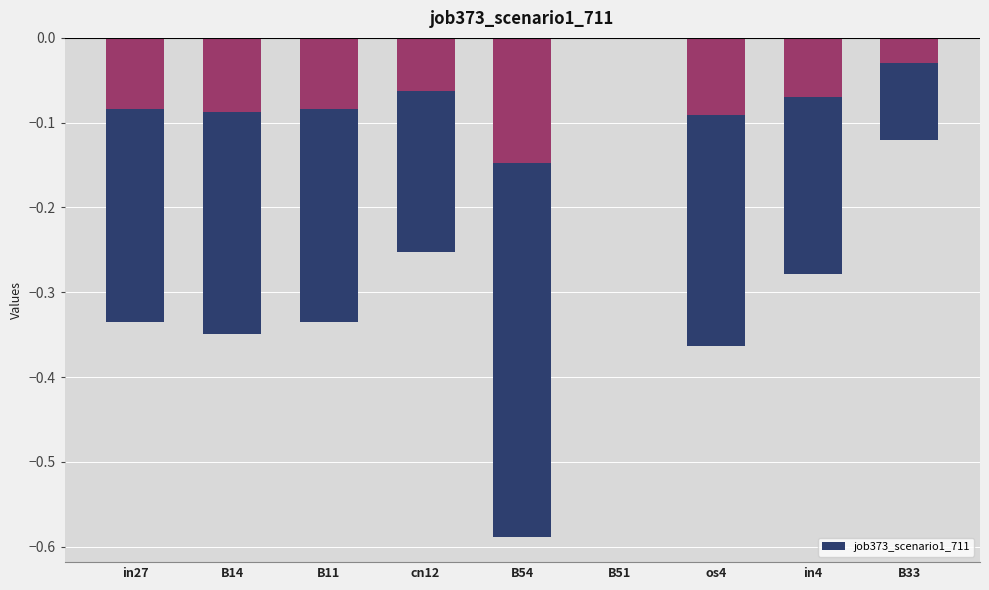

Rank the categories by value from highest to lowest.

B51, B33, cn12, in4, in27, B11, B14, os4, B54